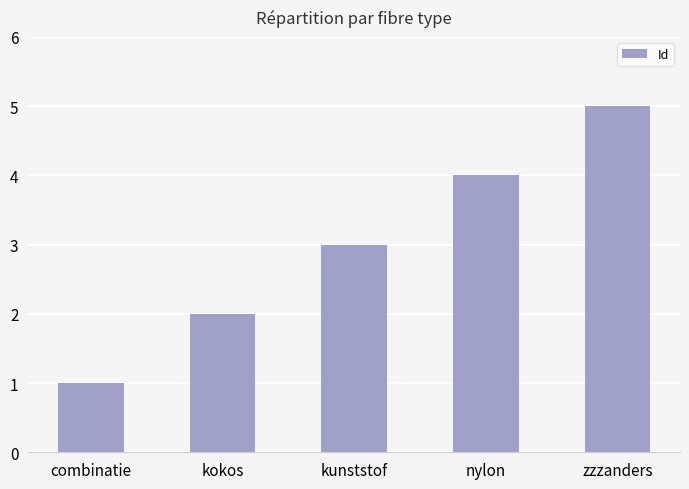

What is the minimum value shown in the chart?

1